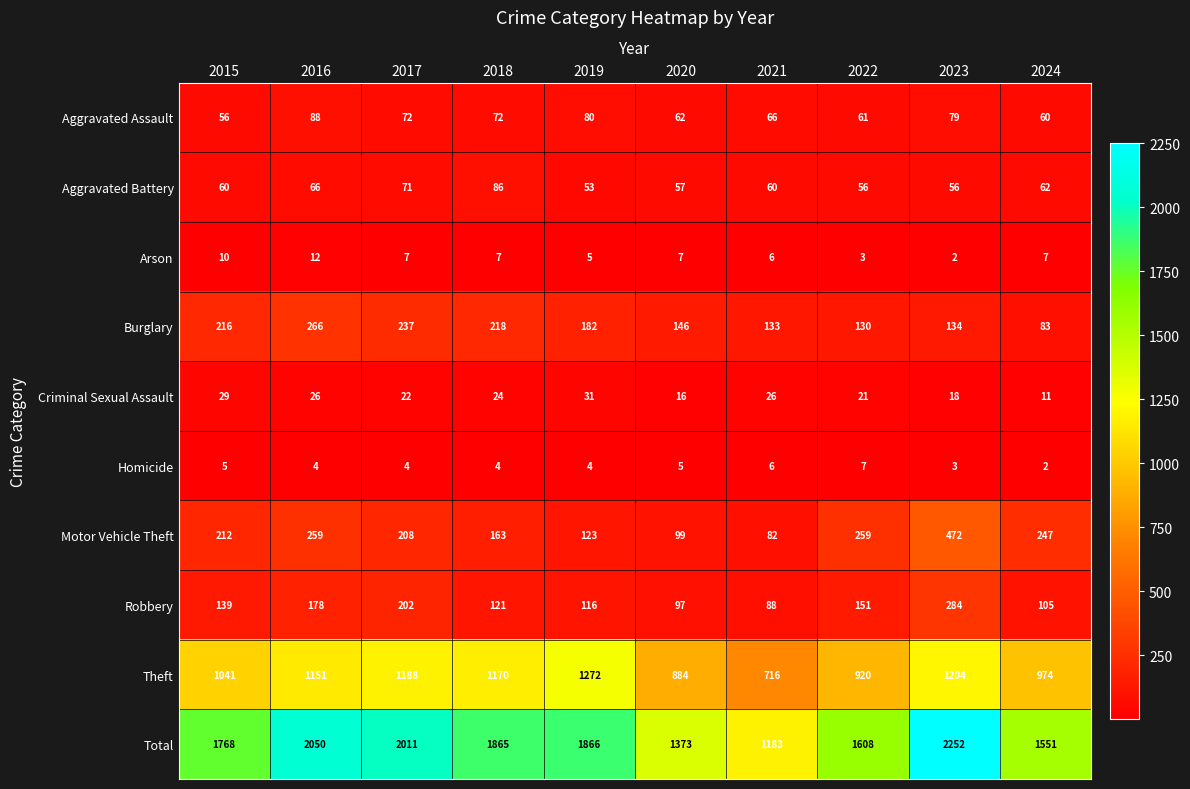

The value of Homicide at 2019 is 6. True or false?

False